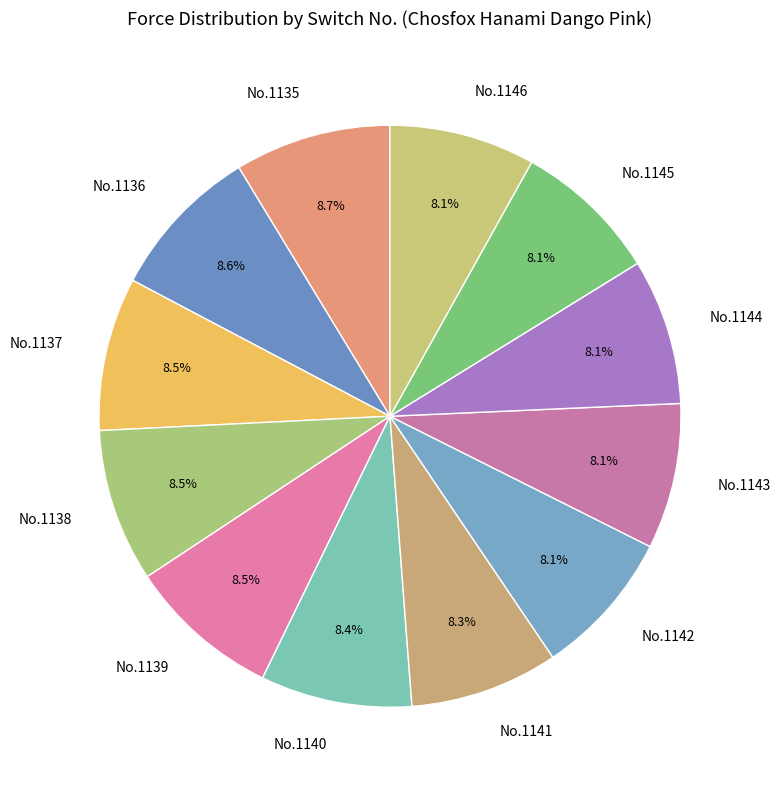

How many segments does this pie chart have?

12